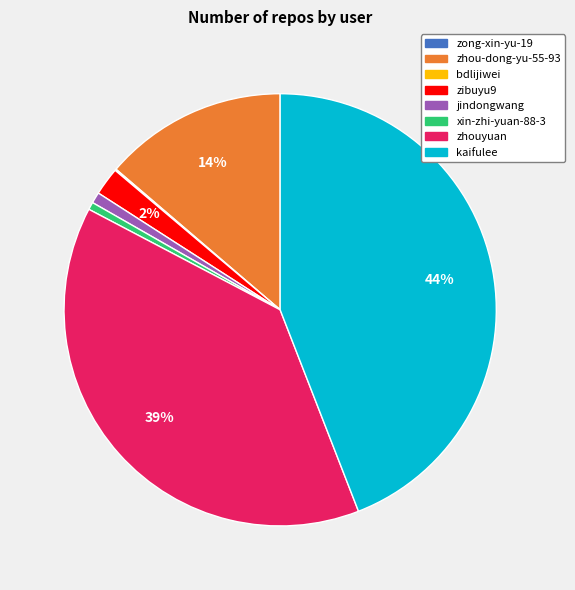

What is the largest slice in the pie chart?

kaifulee